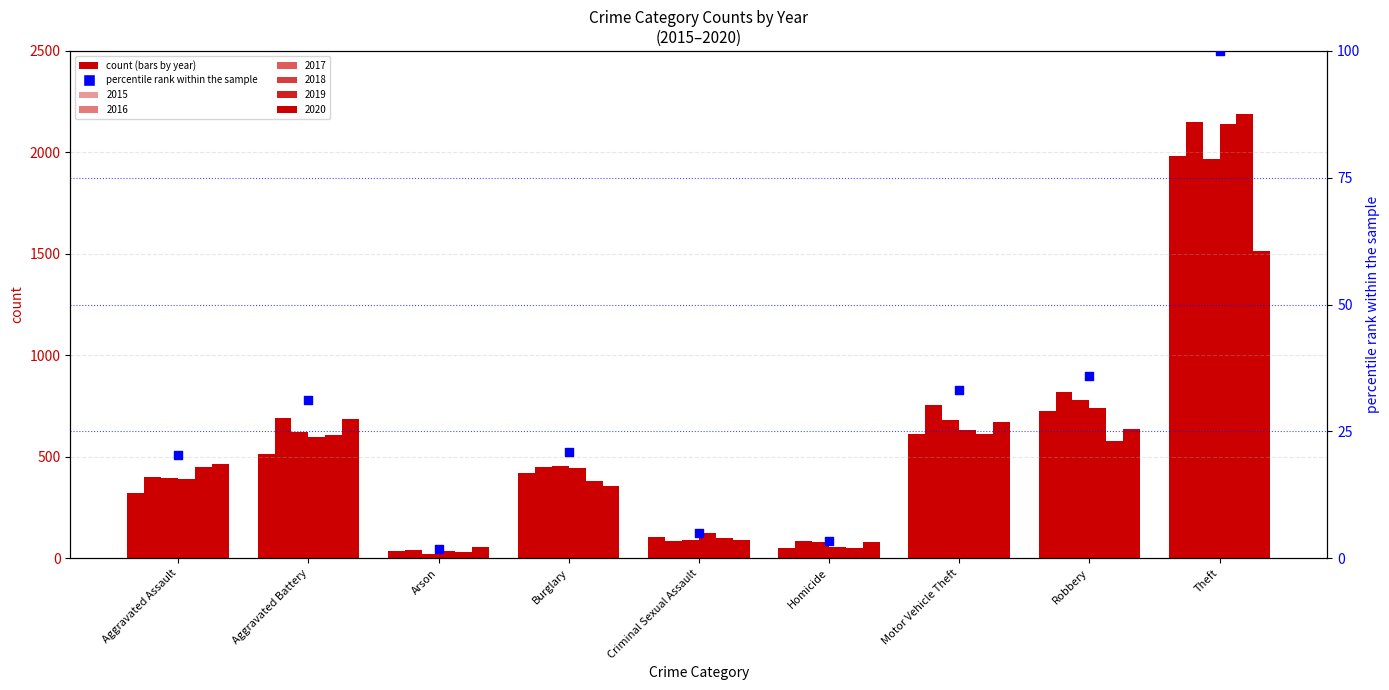

Between Burglary and Arson, which is larger?

Burglary